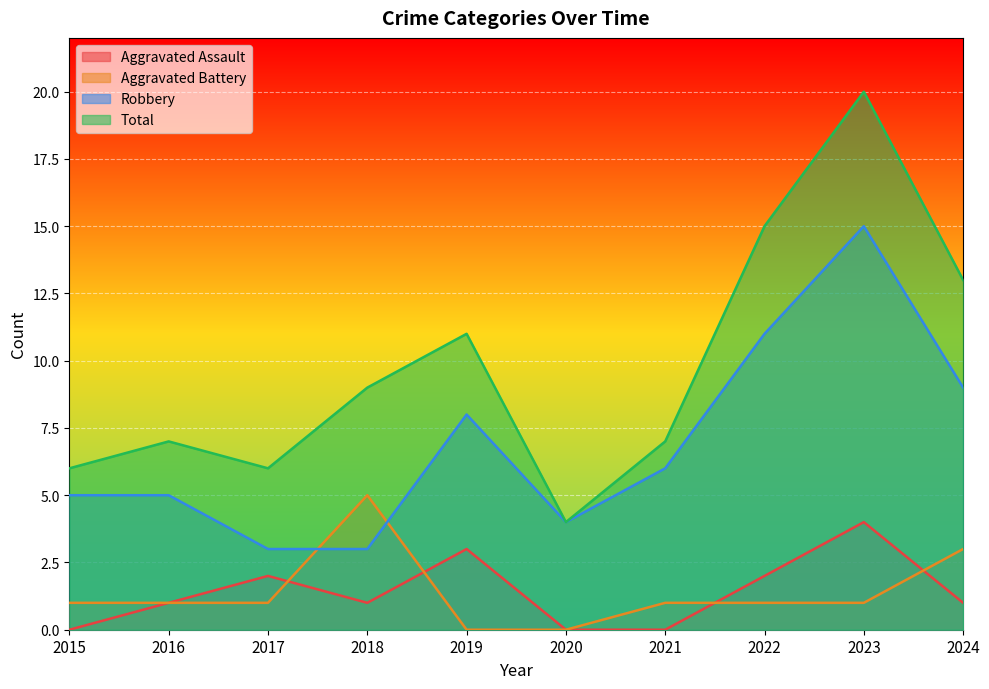

Where is Total nearest to the value 12?

2019